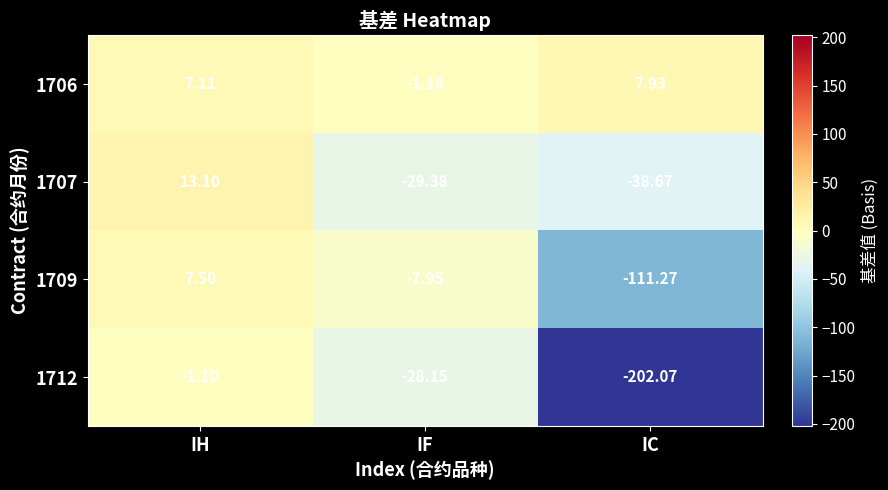

List the labels in order of 1707 value, smallest first.

IC, IF, IH